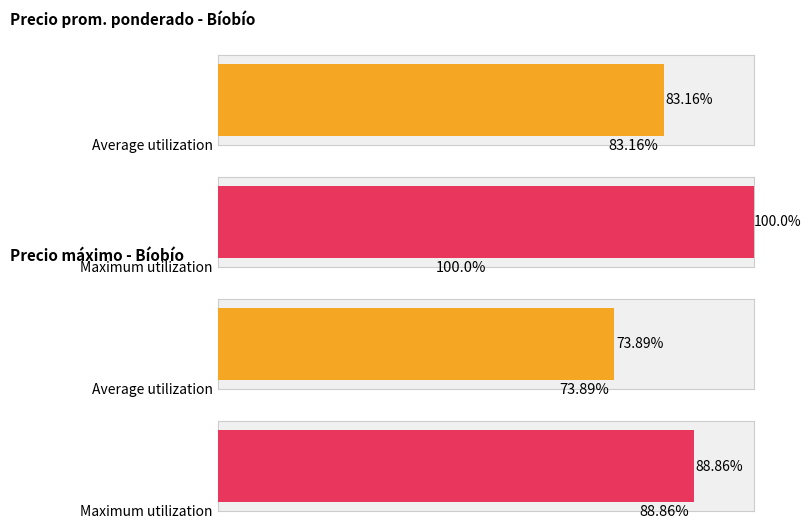

At 2021-06-18, list the series in order from largest to smallest.

Precio promedio ponderado, Precio maximo